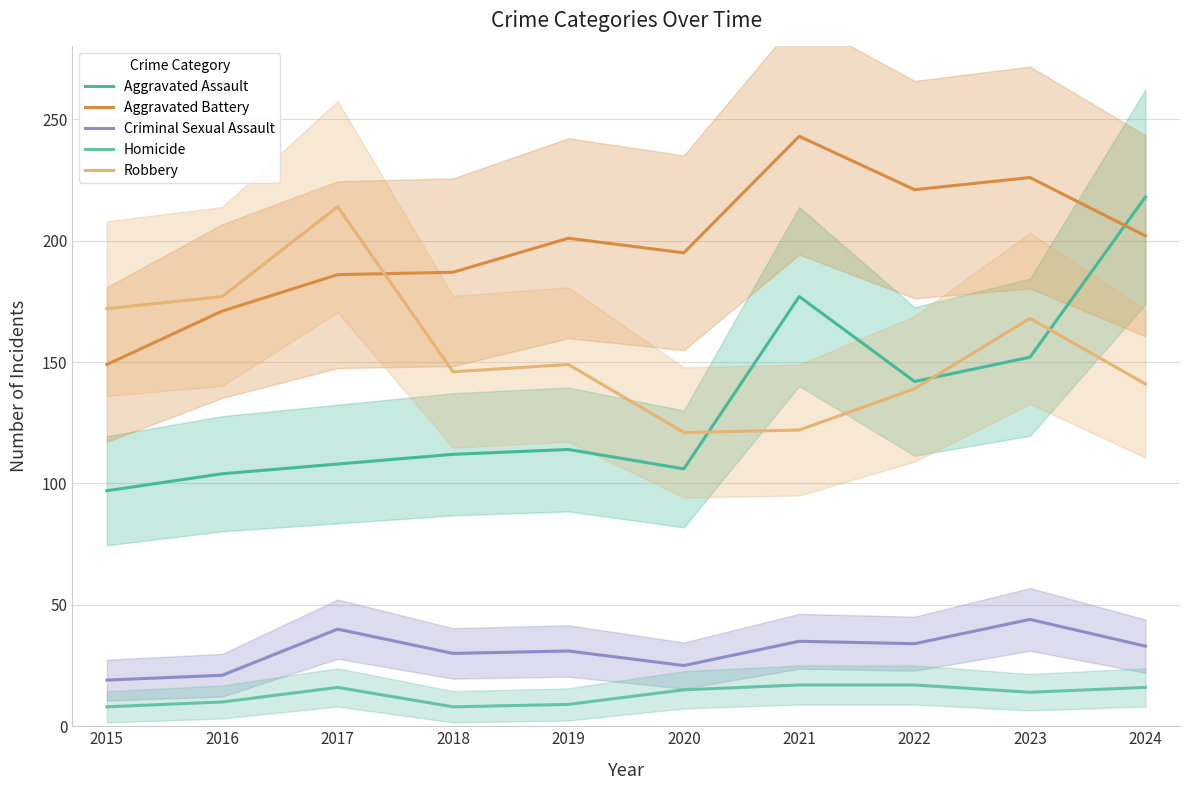

How many times do Aggravated Assault and Robbery cross each other?

3